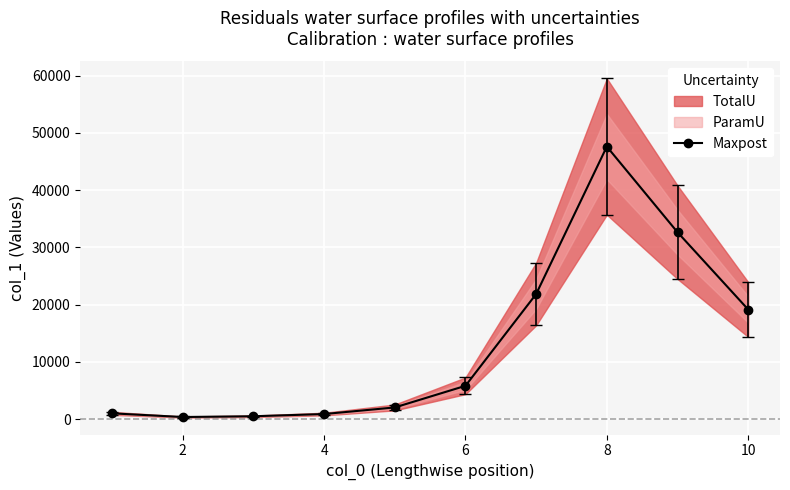

What is the highest value of the Maxpost series?

47593